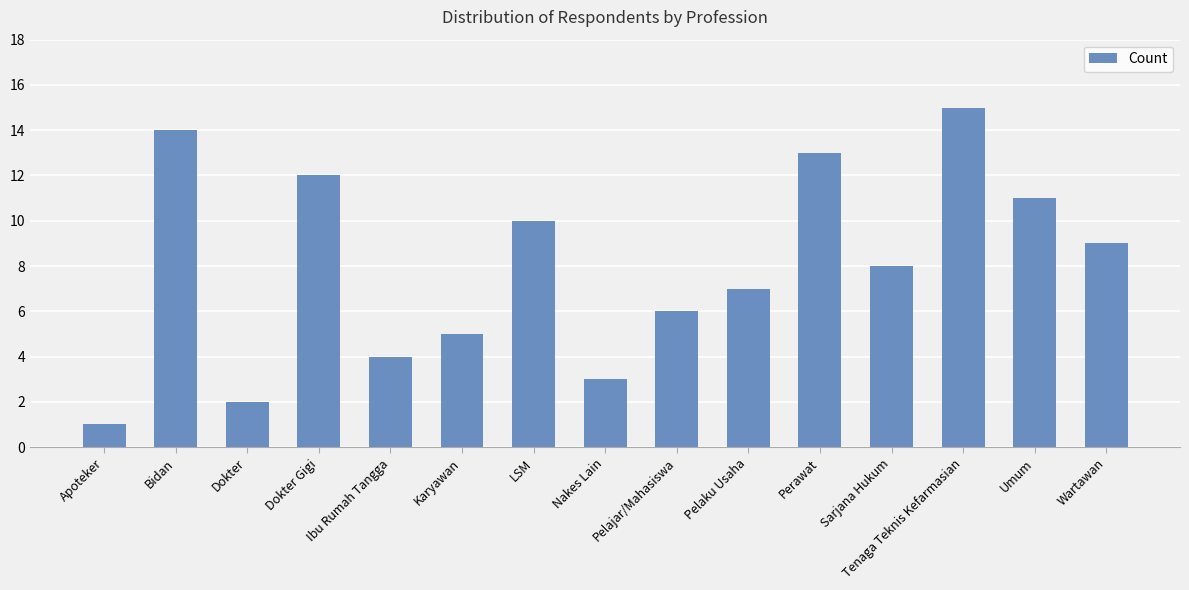

Are the bars horizontal?

No